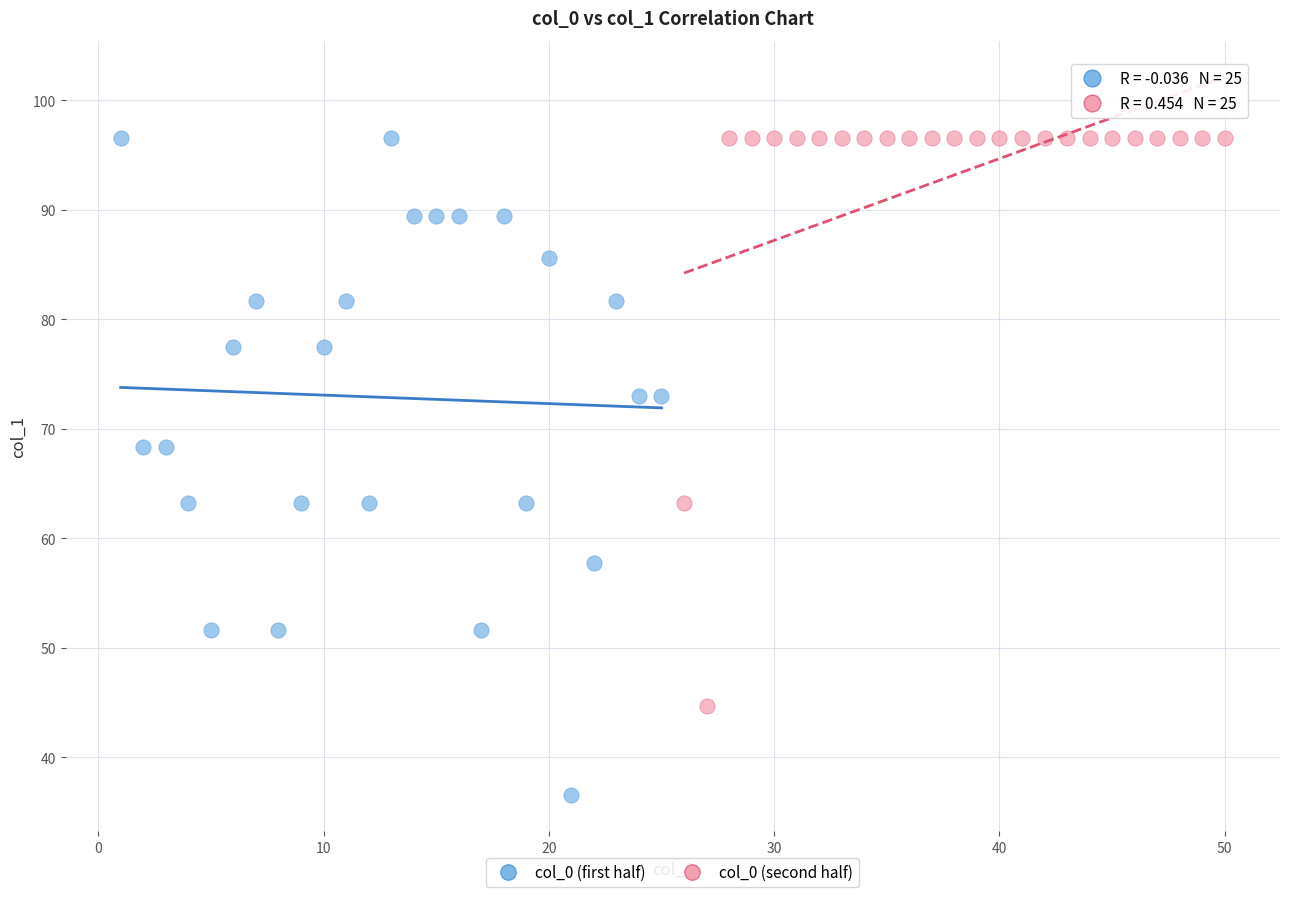

Which series reaches the minimum Y coordinate?

col_0 (first half)